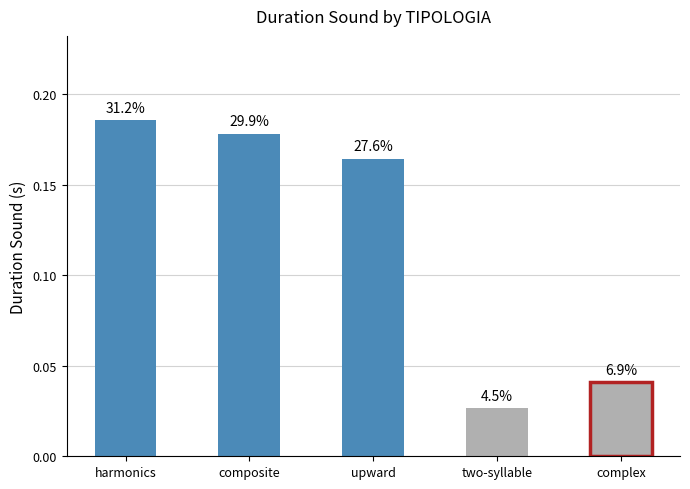

What is the change in value from upward to two-syllable?

-0.1